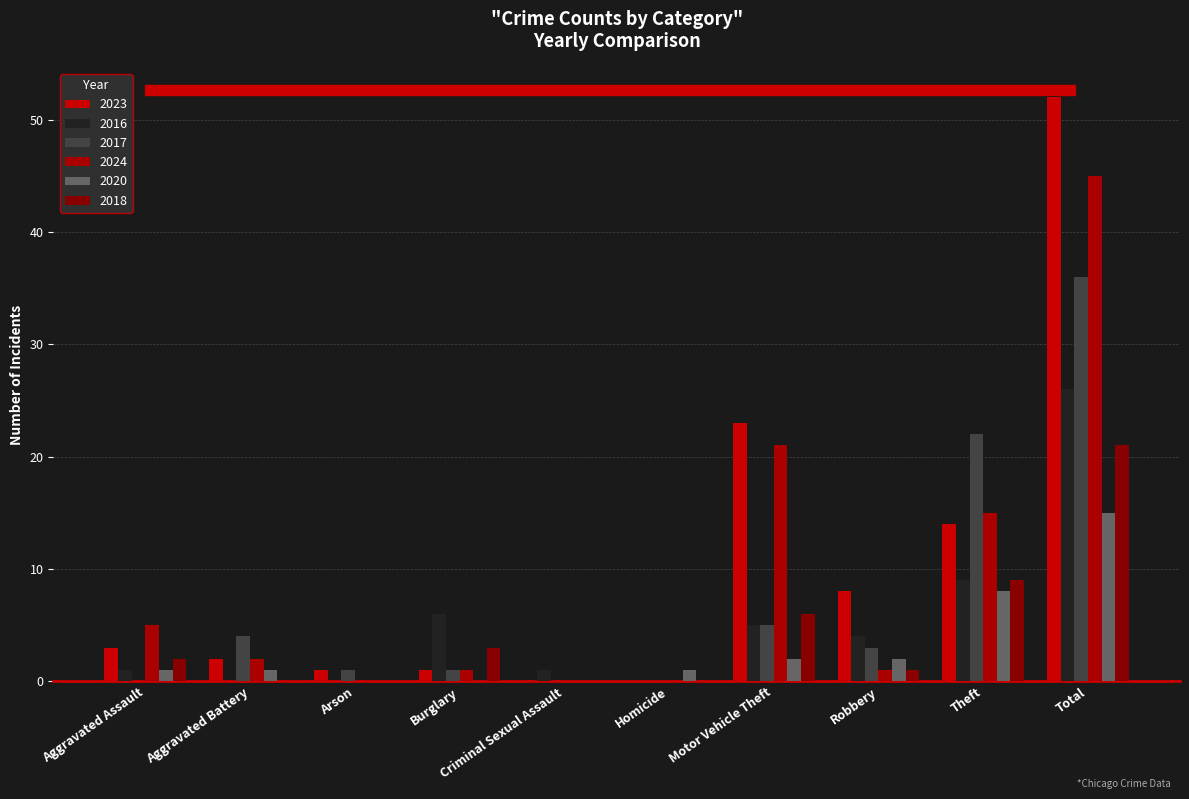

Rank the categories by 2017 value from highest to lowest.

Total, Theft, Motor Vehicle Theft, Aggravated Battery, Robbery, Arson, Burglary, Aggravated Assault, Criminal Sexual Assault, Homicide